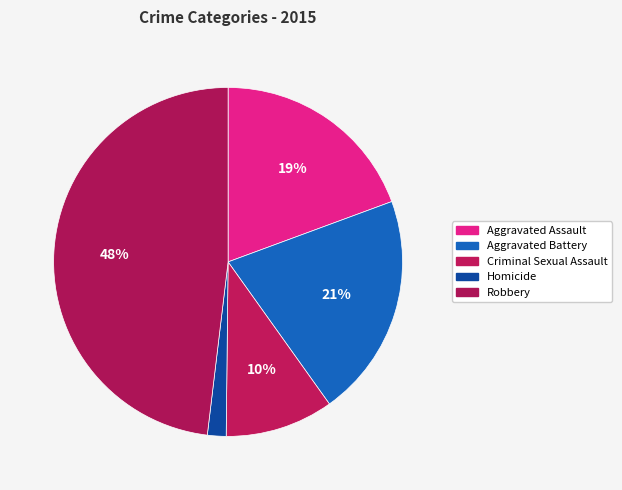

What portion of the pie excludes Robbery?

51.9%